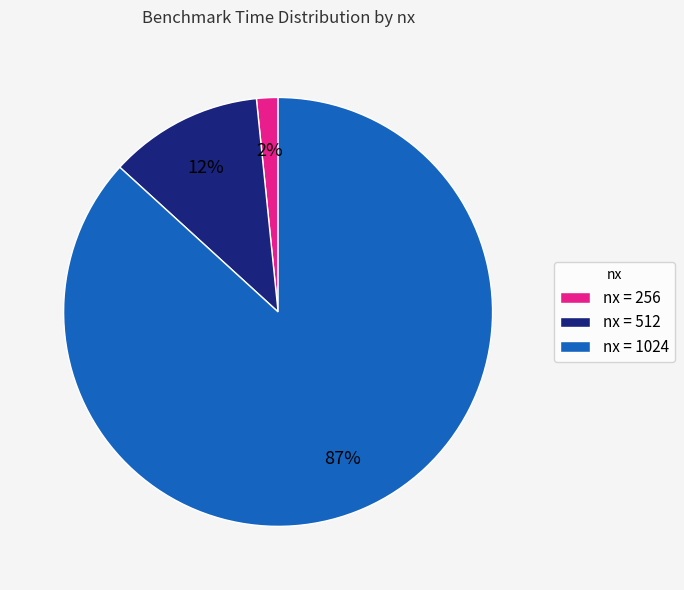

To the nearest percent, what is the average slice percentage?

33%